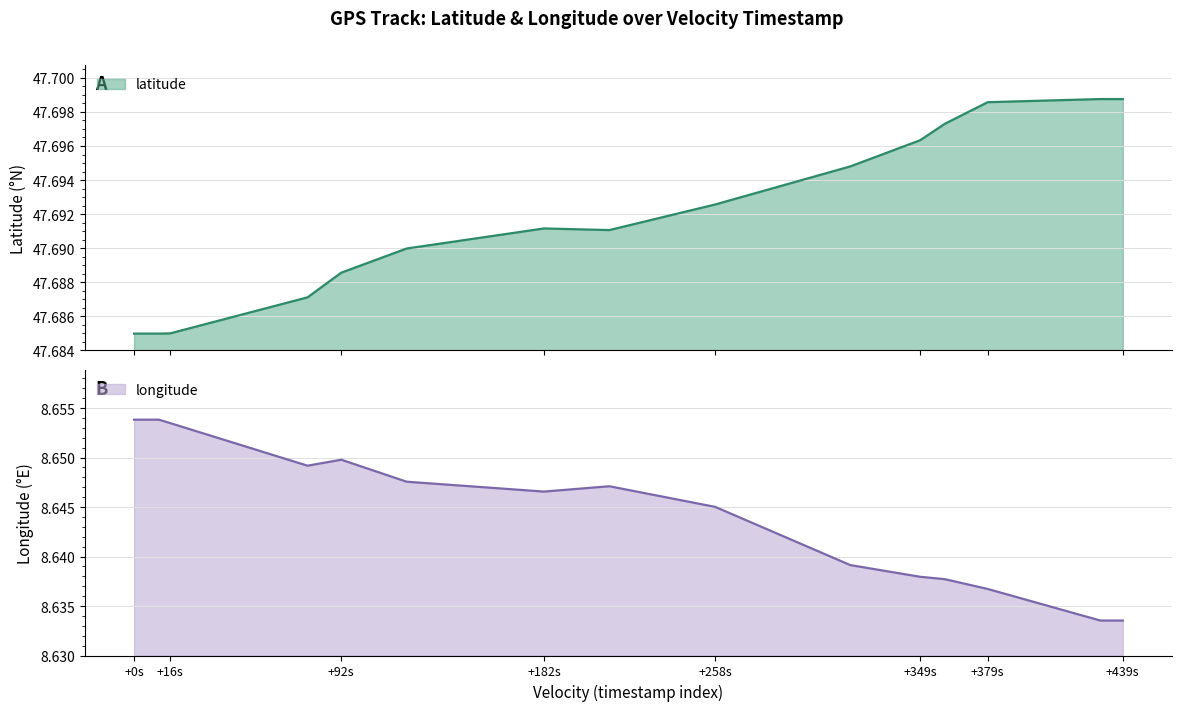

Read the latitude value at +16s.

47.7